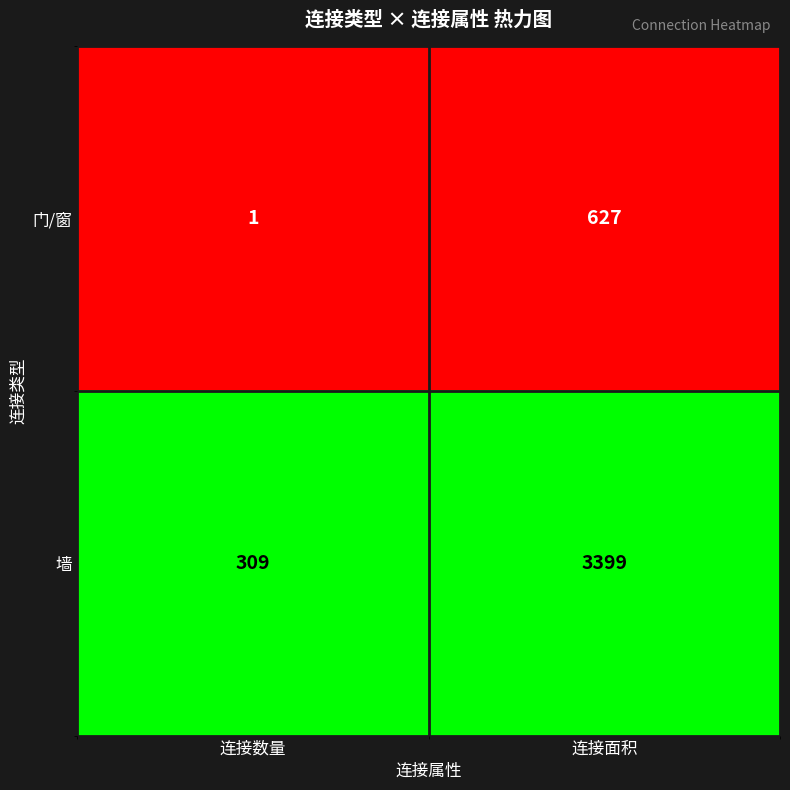

The 门/窗 series shows 627 at 连接面积. True or false?

True